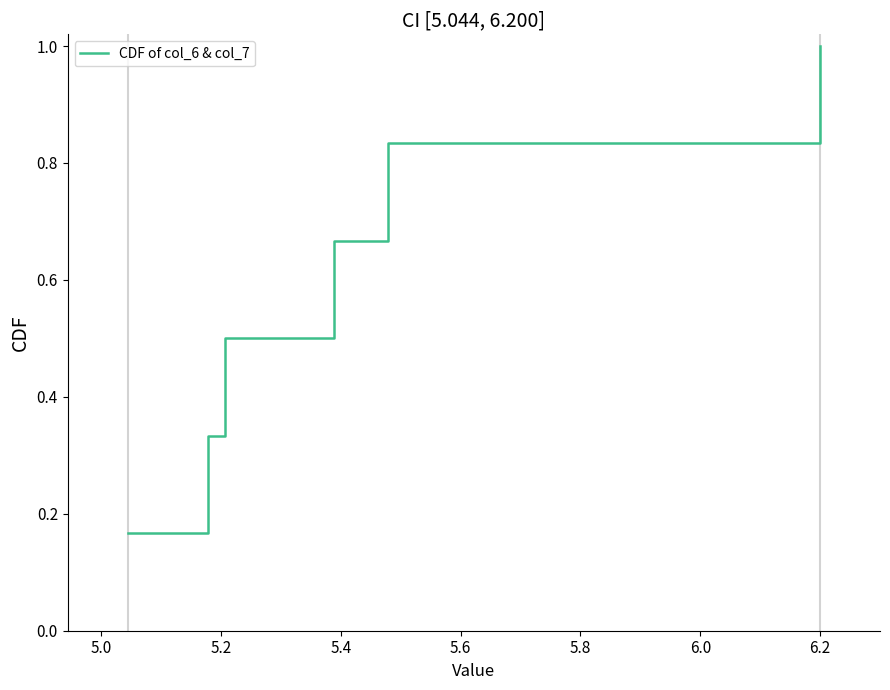

Does the chart display data point markers on the line(s)?

No